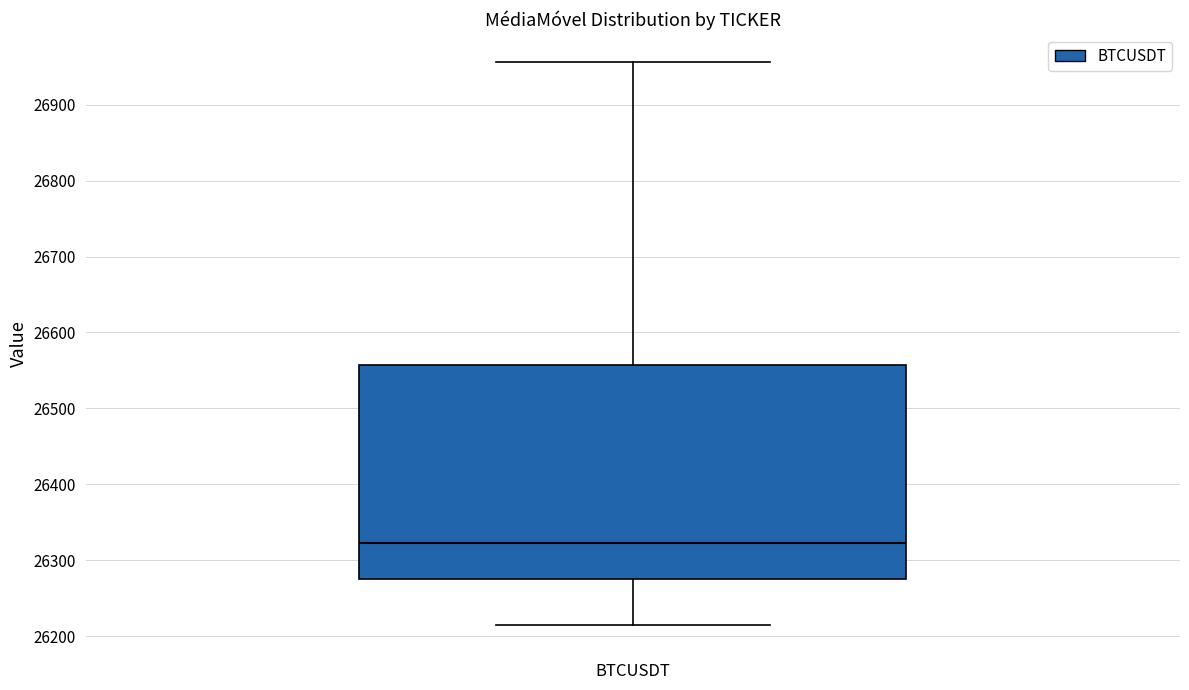

Transcribe this box plot: give where the median line is, the range the box spans, and where the two whiskers end, as read against the y-axis. The values are not printed on the chart, so give them approximately, as read against the axis.

median 26320, box 26280 to 26560, whiskers 26210 to 26960